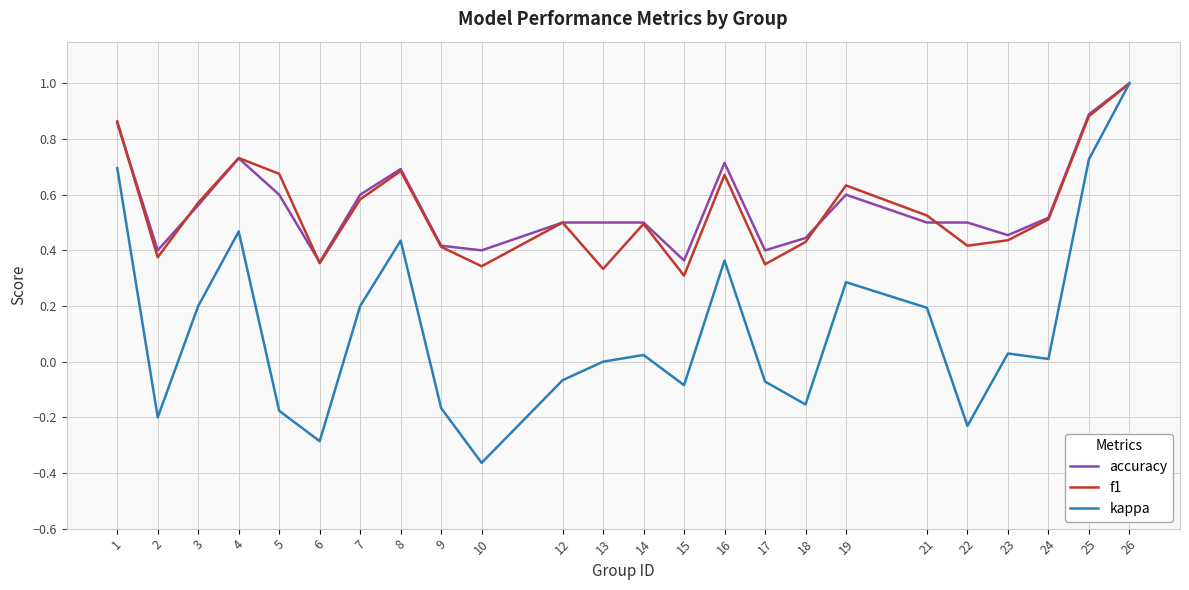

What is the total value across all series at 13?

0.8